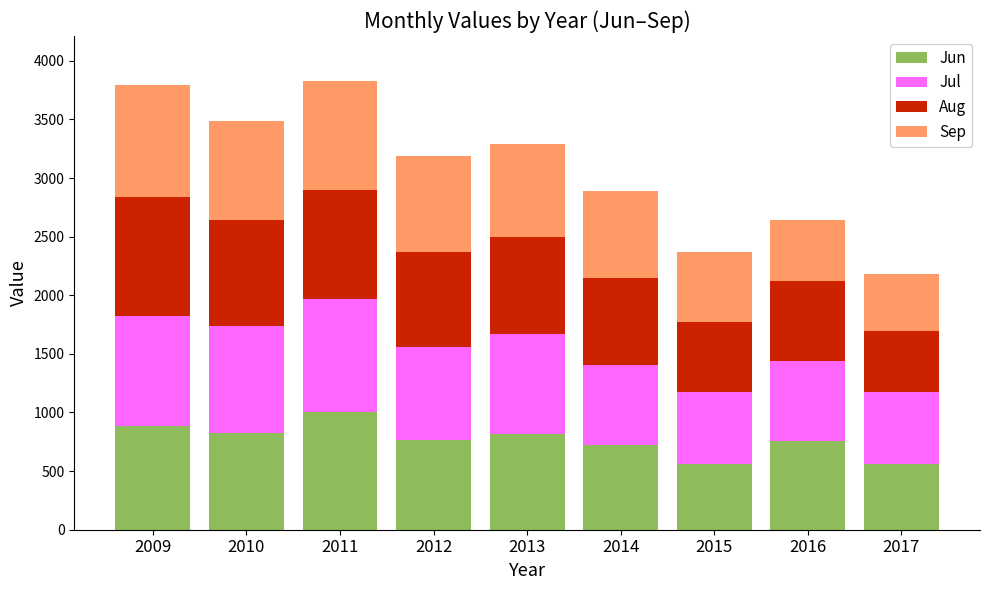

What is the total value across all series at 2011?

3829